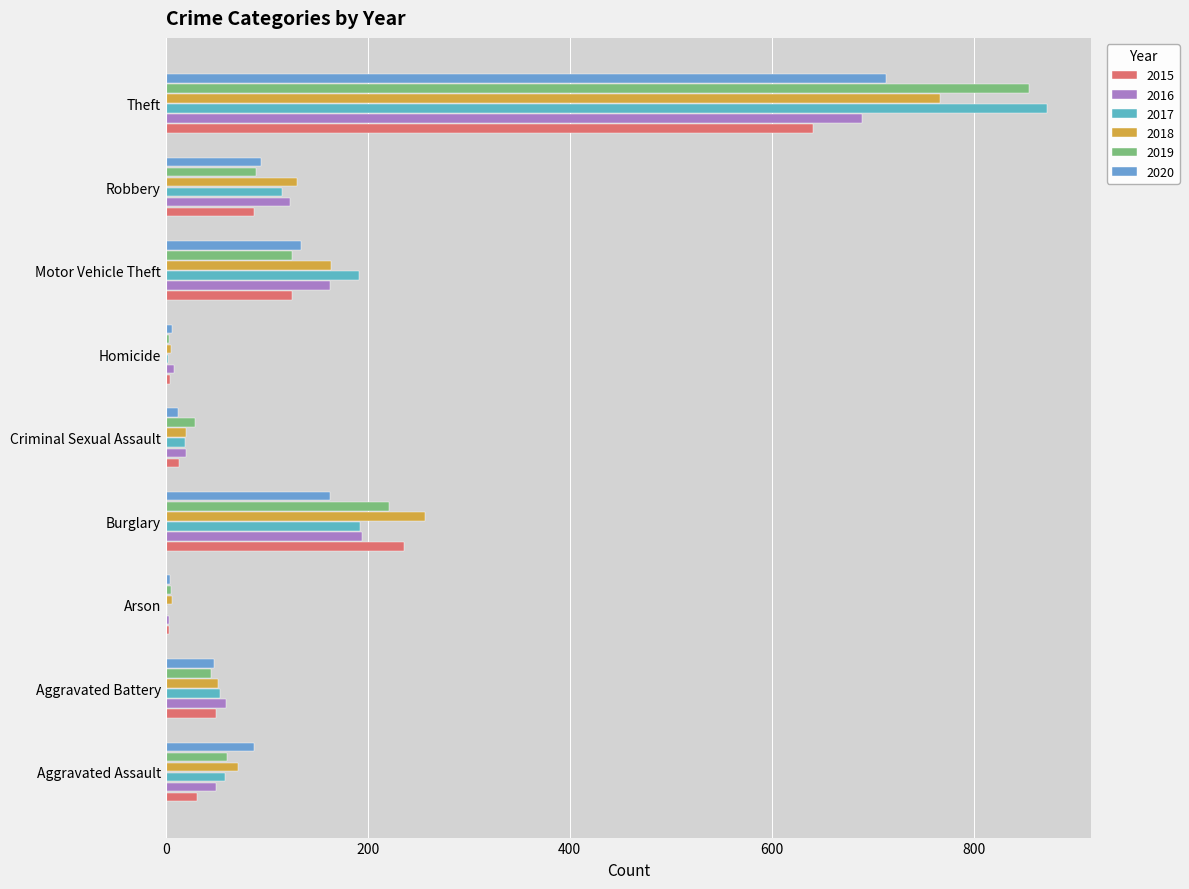

How many distinct data groups are displayed?

6